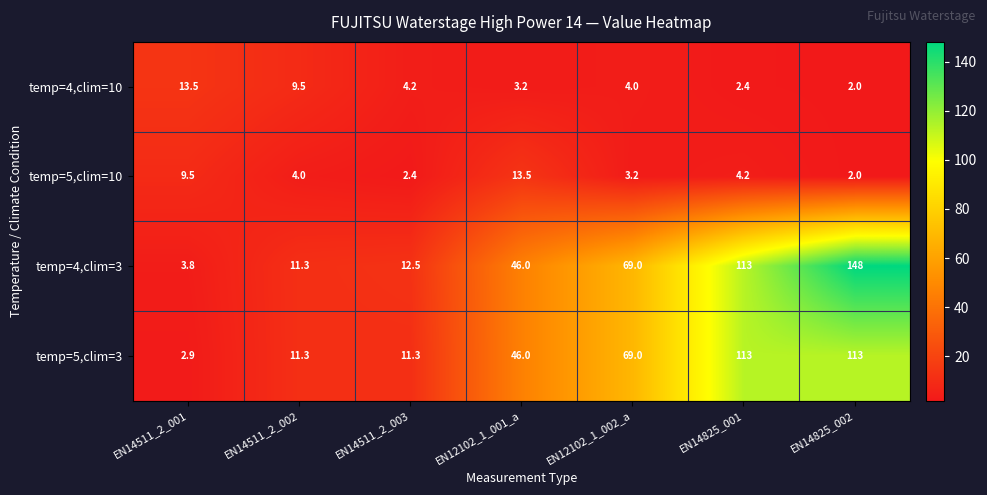

What is the spread (max minus min) of values at EN14511_2_002?

7.3